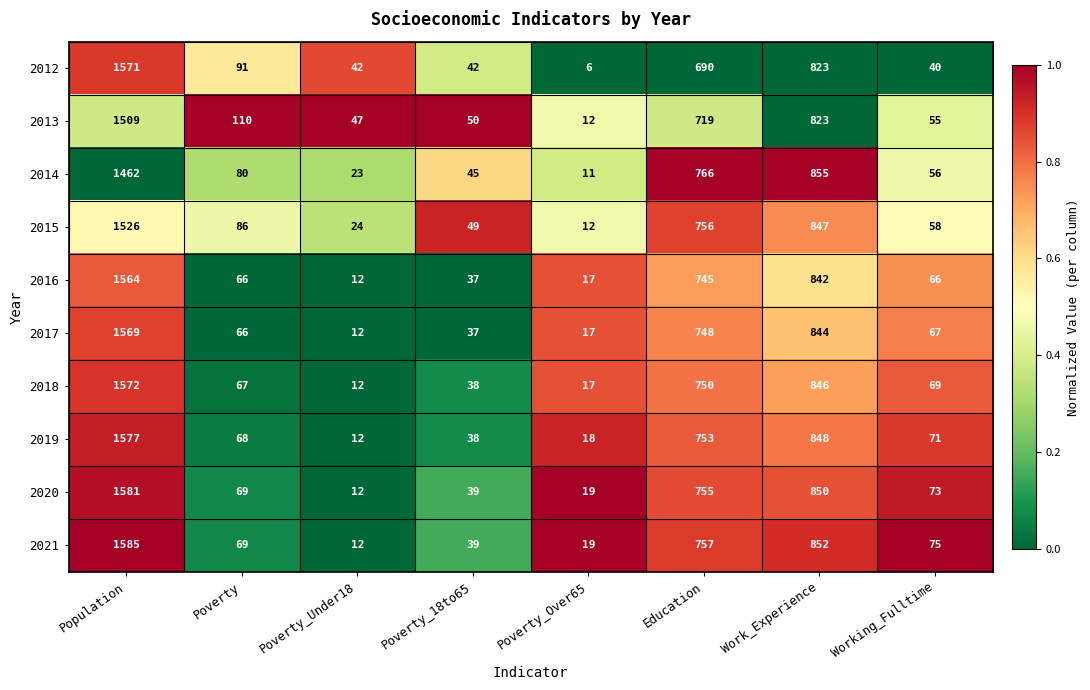

What is the sum of all 2014 values?

3298